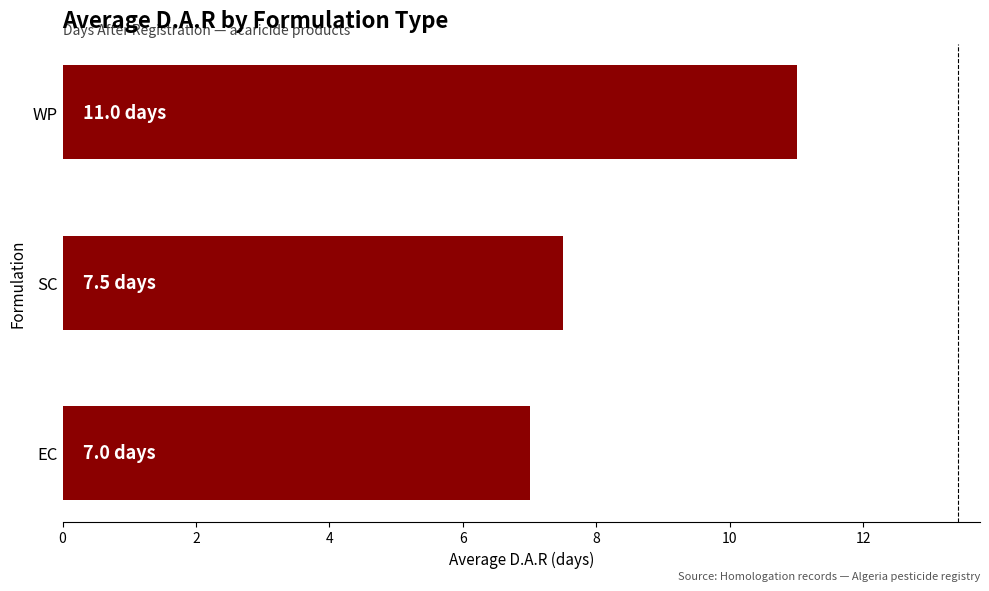

Which has a higher value, EC or WP?

WP